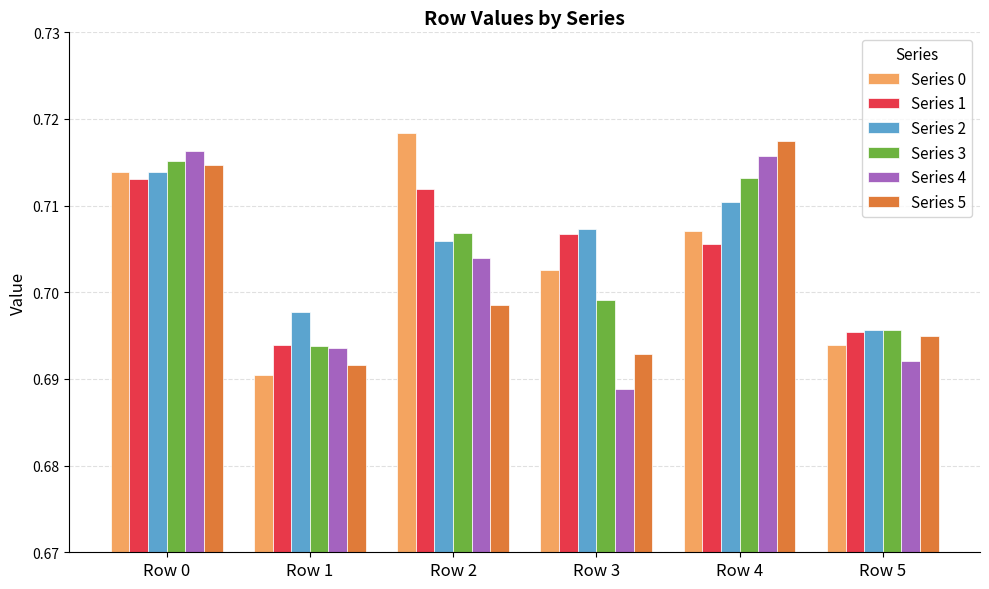

At which label is Series 0 closest to 0?

Row 1